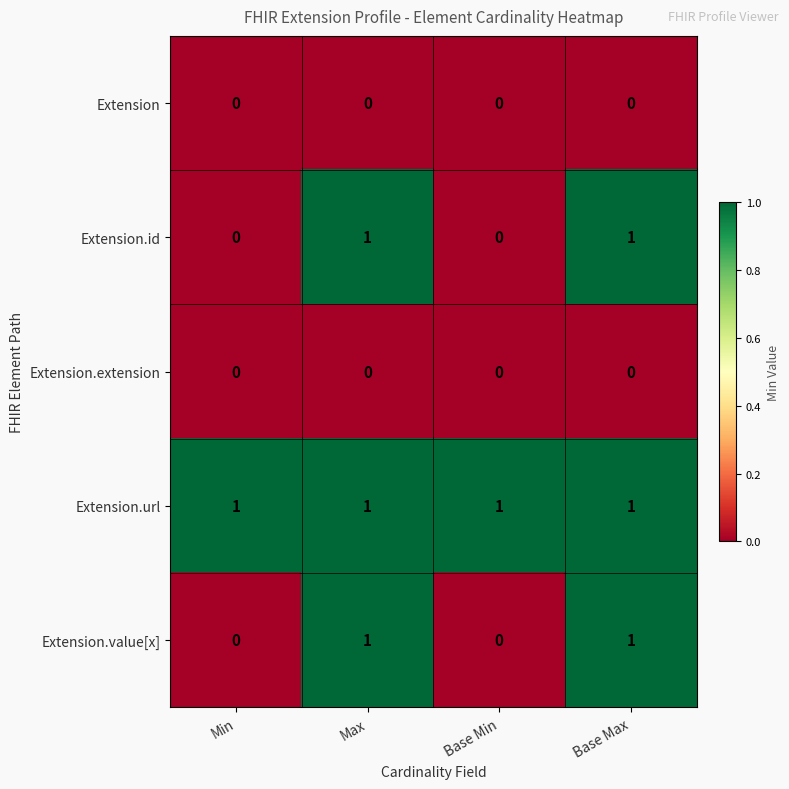

What is the difference between the highest and lowest values at Base Min?

1